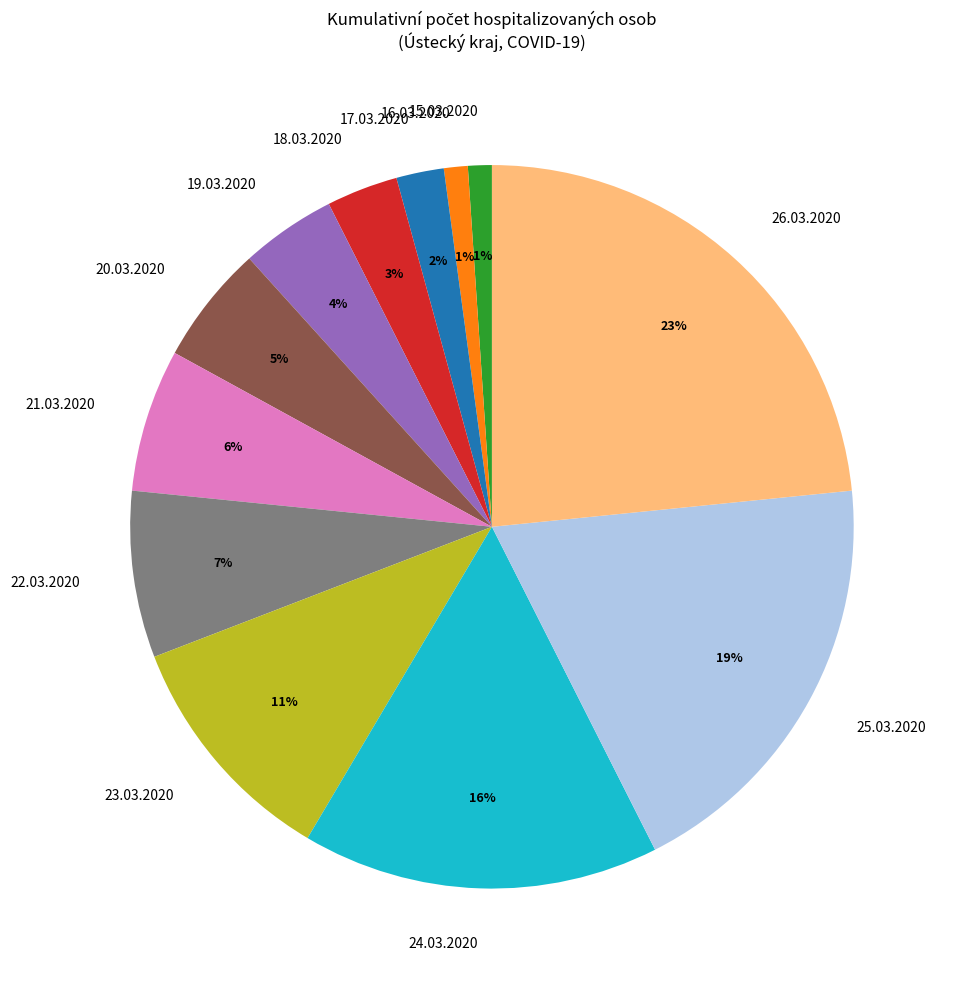

Does 19.03.2020 represent more than half of the total?

No